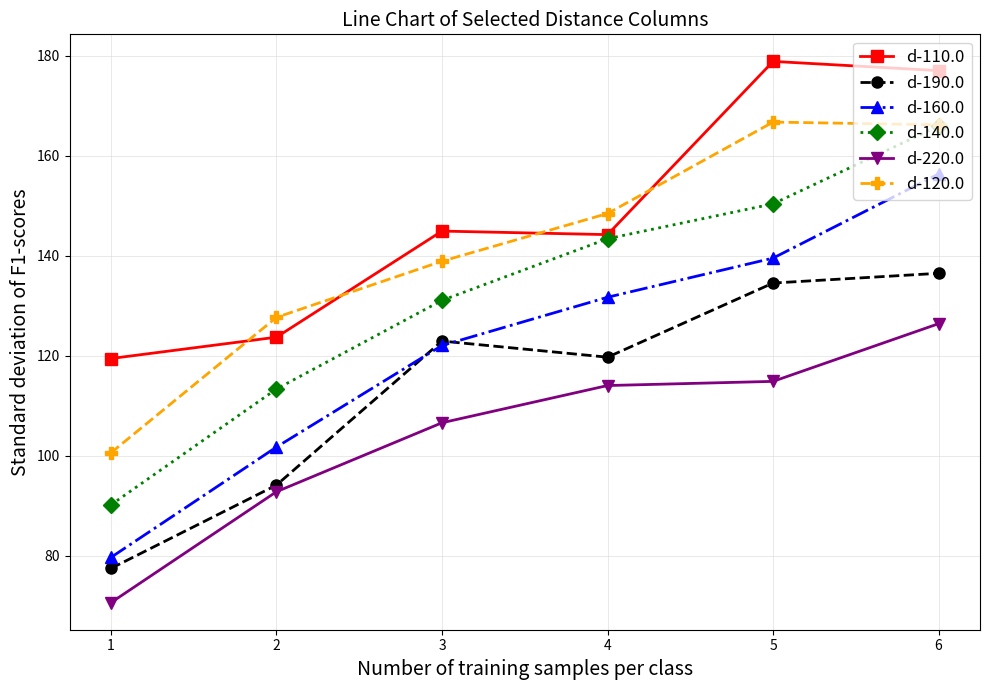

What is the value of the d-220.0 point at the 4th from the left?

114.1